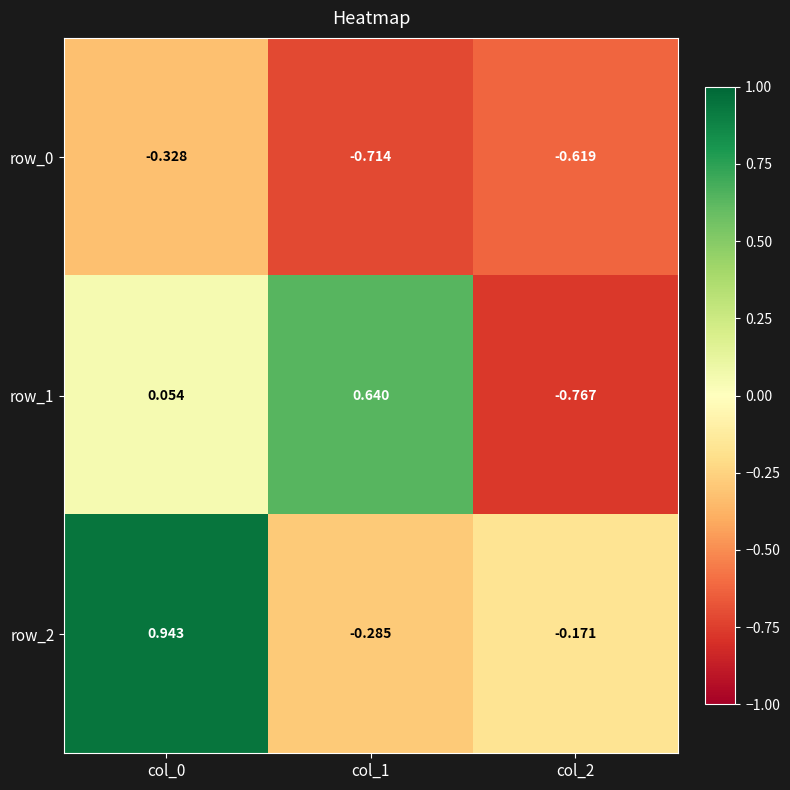

Is the value of row_2 at col_2 greater than the value of row_0 at col_2?

Yes